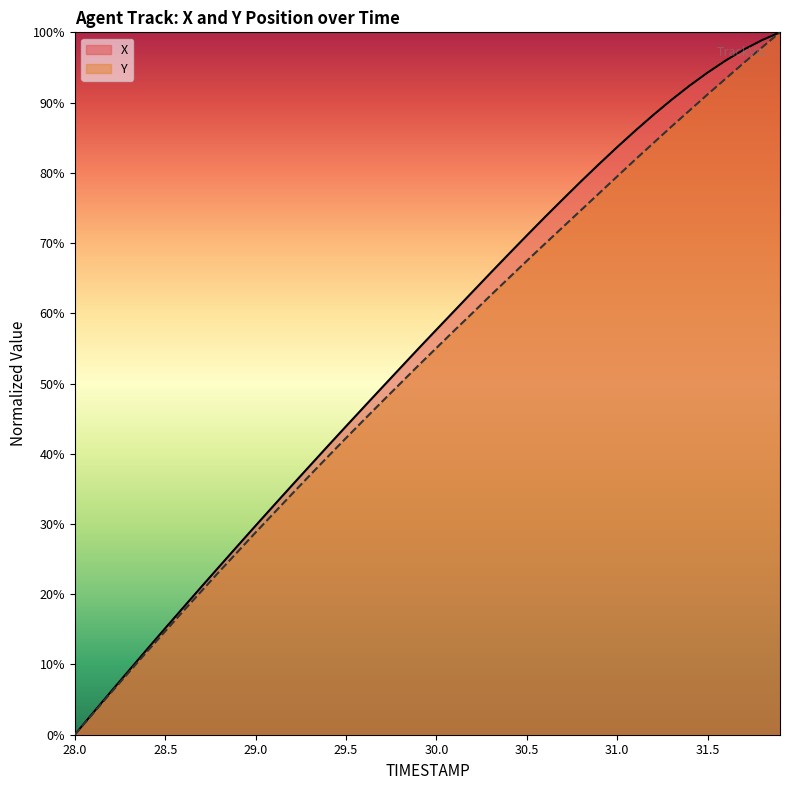

Between 31.5 and 31.7, which series saw the biggest shift?

Y